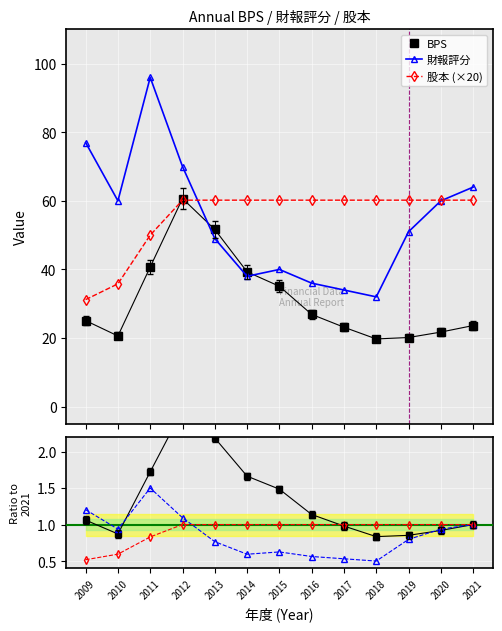

Reading left to right, transcribe all the data shown in this chart.

BPS: 2009=25.1	2010=20.6	2011=40.7	2012=60.7	2013=51.6	2014=39.3	2015=35.1	2016=26.9	2017=23.1	2018=19.7	2019=20.1	2020=21.7	2021=23.6
財報評分: 2009=77.0	2010=60.0	2011=96.0	2012=70.0	2013=49.0	2014=38.0	2015=40.0	2016=36.0	2017=34.0	2018=32.0	2019=51.0	2020=60.0	2021=64.0
股本 (×20): 2009=31.2	2010=35.8	2011=50.0	2012=60.2	2013=60.2	2014=60.2	2015=60.2	2016=60.2	2017=60.2	2018=60.2	2019=60.2	2020=60.2	2021=60.2
BPS ratio: 2009=1.1	2010=0.9	2011=1.7	2012=2.6	2013=2.2	2014=1.7	2015=1.5	2016=1.1	2017=1.0	2018=0.8	2019=0.9	2020=0.9	2021=1.0
Score ratio: 2009=1.2	2010=0.9	2011=1.5	2012=1.1	2013=0.8	2014=0.6	2015=0.6	2016=0.6	2017=0.5	2018=0.5	2019=0.8	2020=0.9	2021=1.0
Capital ratio: 2009=0.5	2010=0.6	2011=0.8	2012=1.0	2013=1.0	2014=1.0	2015=1.0	2016=1.0	2017=1.0	2018=1.0	2019=1.0	2020=1.0	2021=1.0